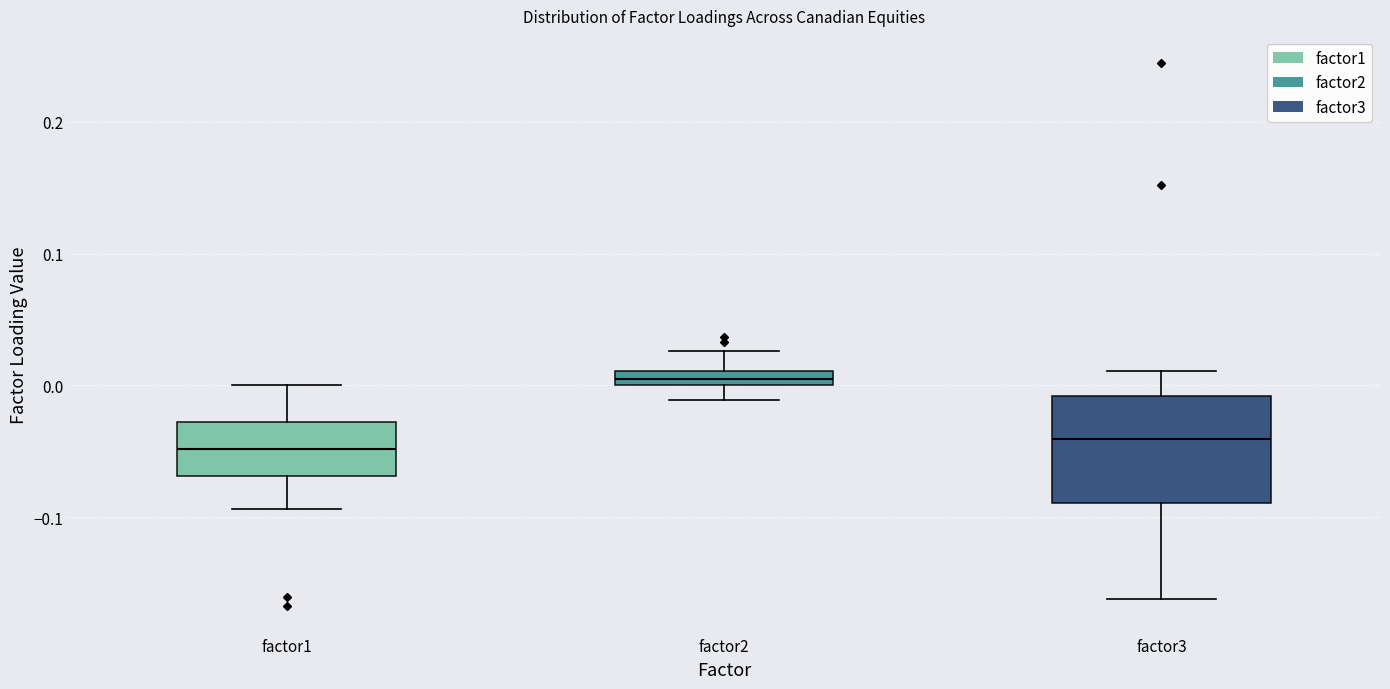

Where is the upper edge of the box for factor1 on the y-axis? The values are not printed on the chart, so give them approximately, as read against the axis.

-0.03